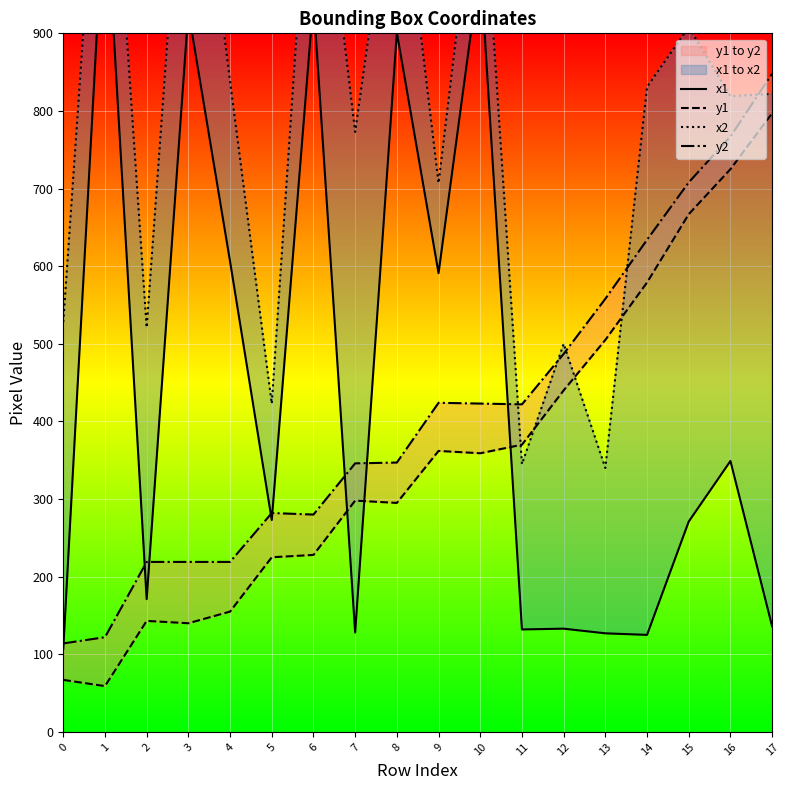

Which has a higher value, 10 or 8?

10